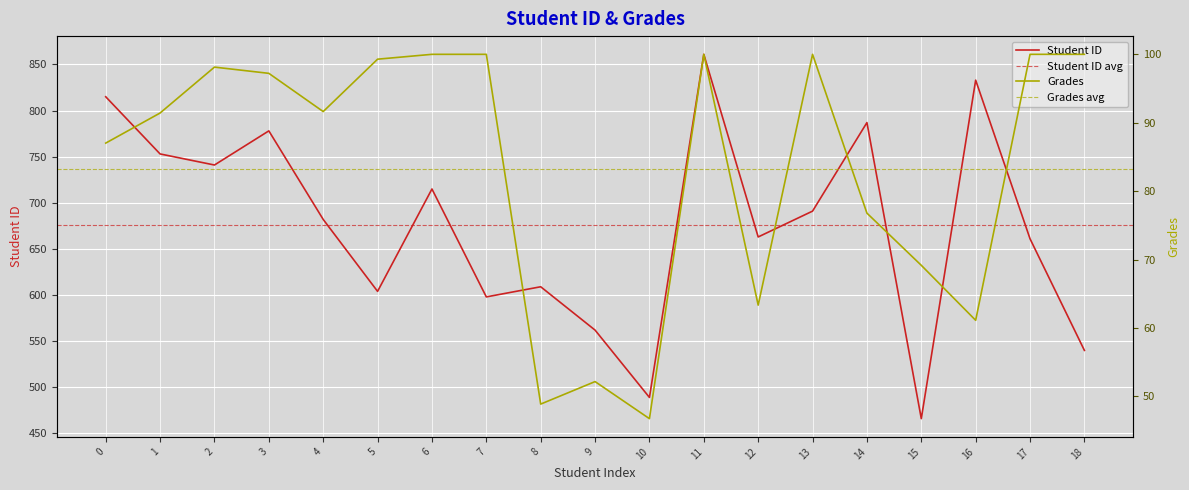

How many lines are shown in the chart?

2